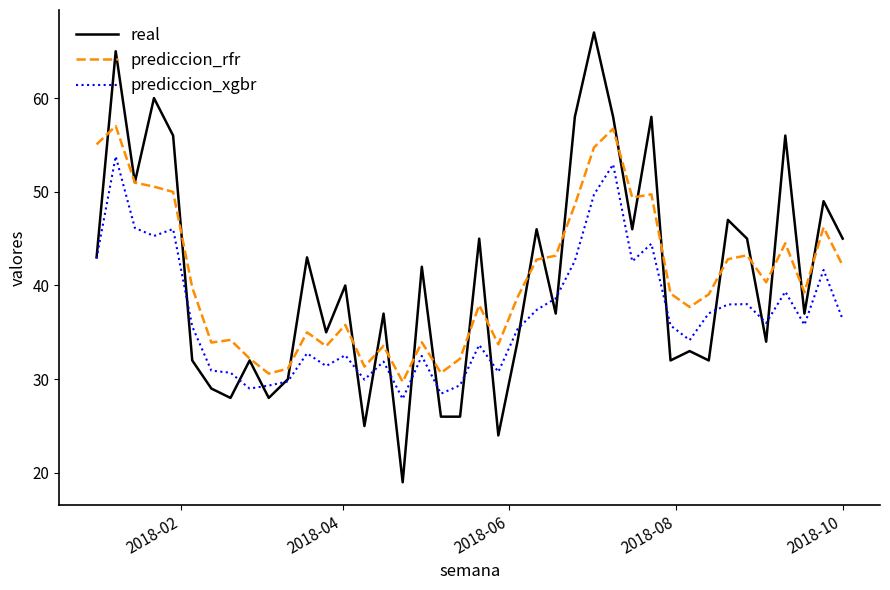

What is the maximum value for real?

67.0